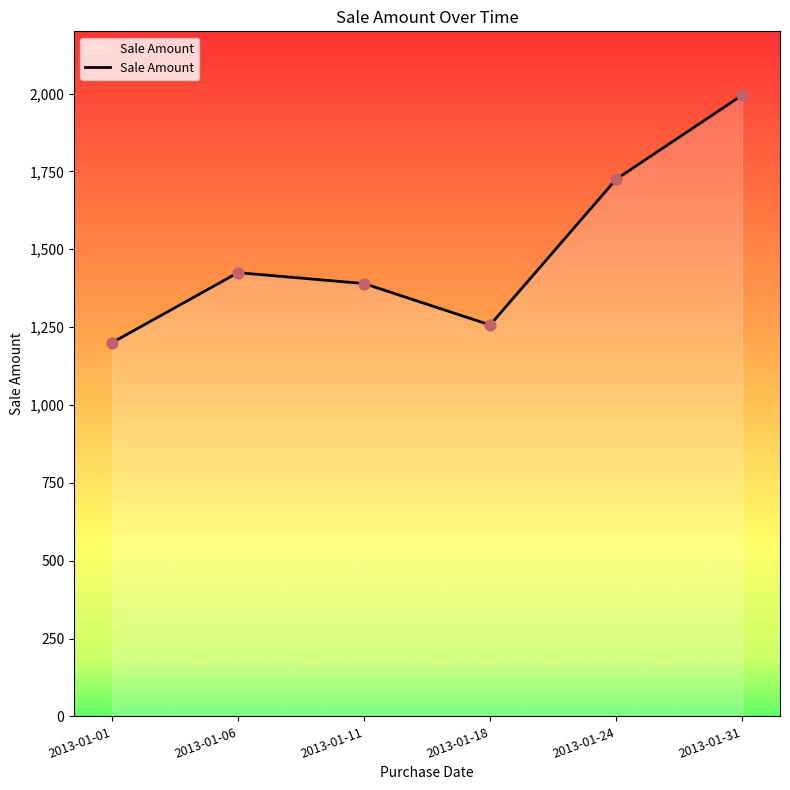

What is the change in value from 2013-01-18 to 2013-01-24?

+468